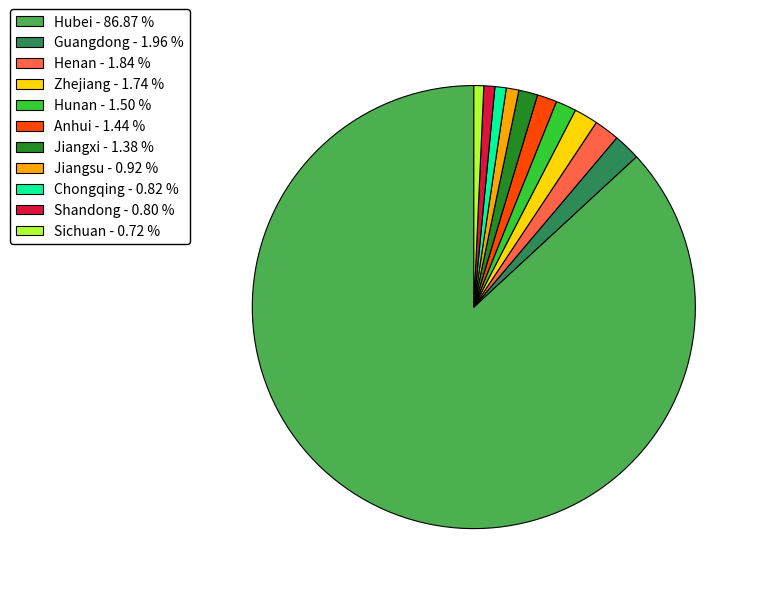

True or false: Zhejiang accounts for 2% of the total.

True